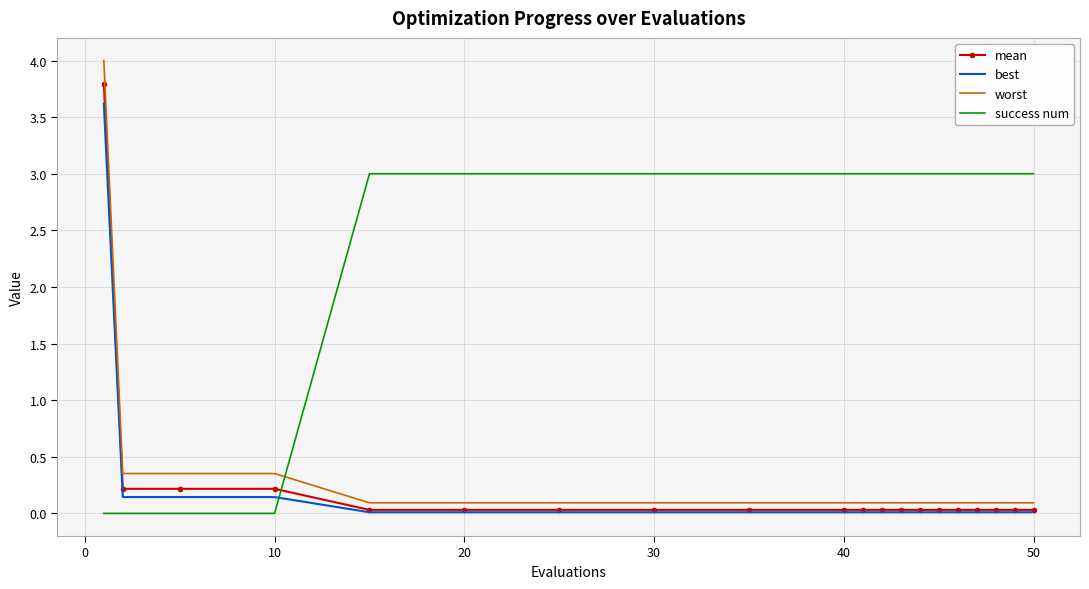

What are all the series names shown in the legend?

mean, best, worst, success num